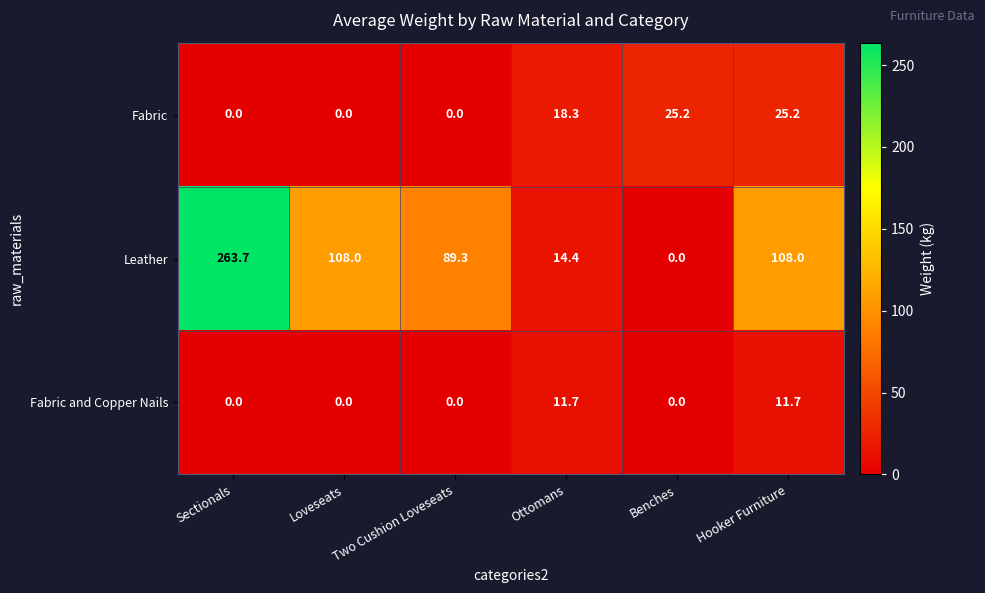

List the series in order of their peak value, lowest first.

Fabric and Copper Nails, Fabric, Leather